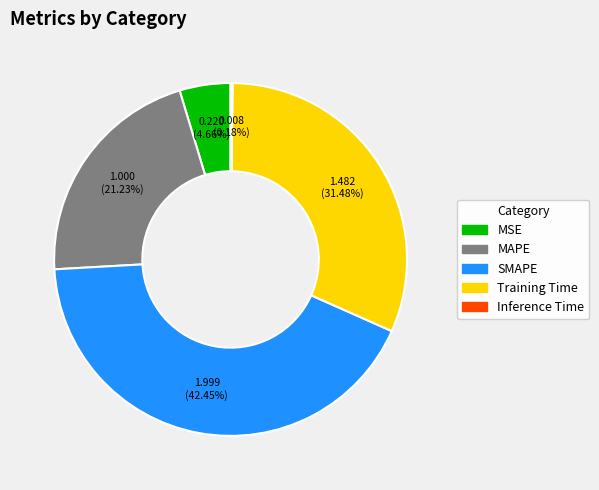

Which category has the biggest portion of the pie?

SMAPE